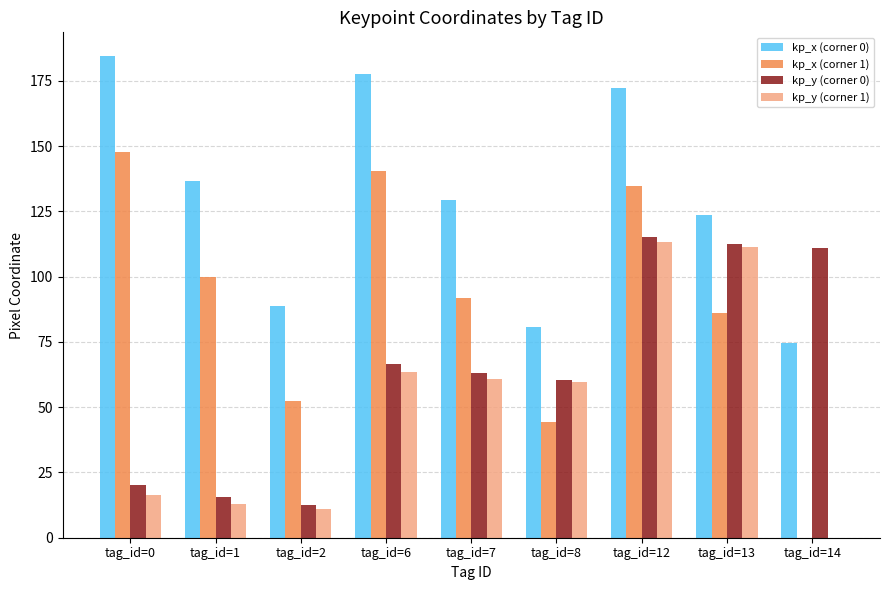

Which series has the largest range (max minus min)?

kp_x (corner 1)